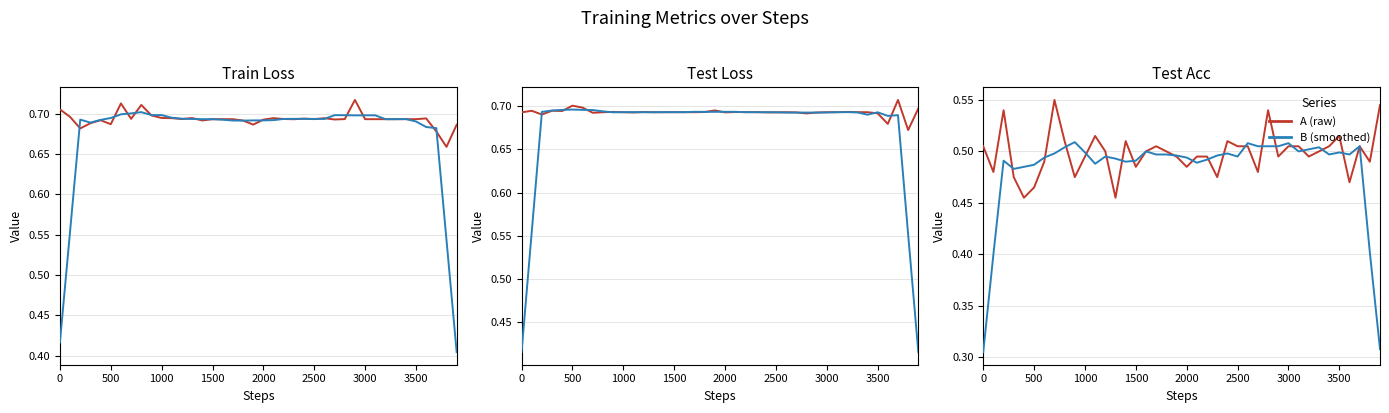

What is the value of the B point at the 40th from the left?

0.3